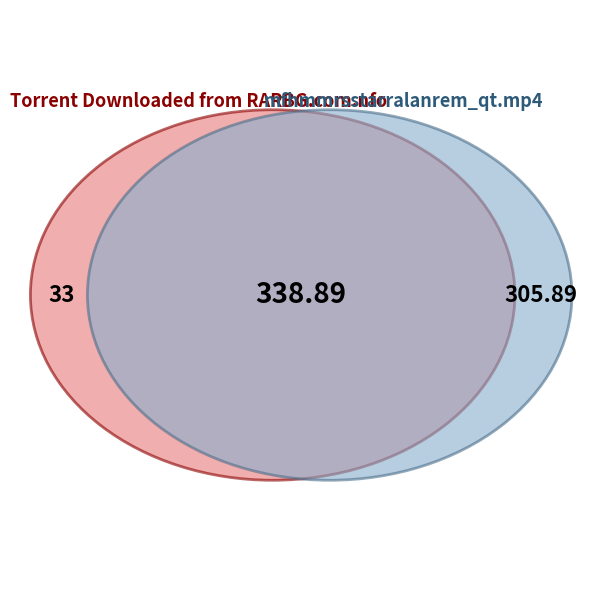

How many slices are in this pie chart?

2